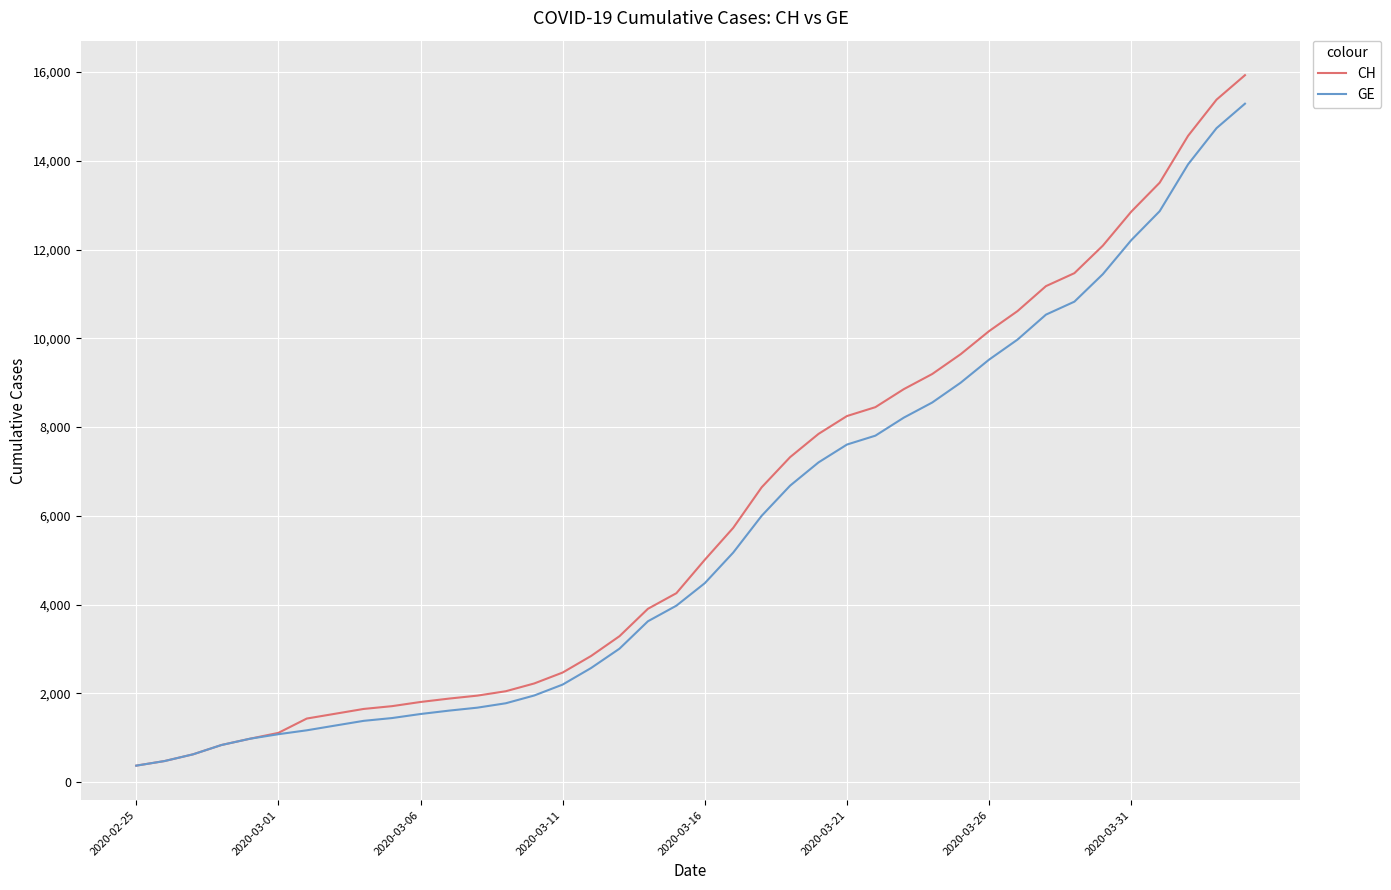

Which series has the largest range (max minus min)?

CH